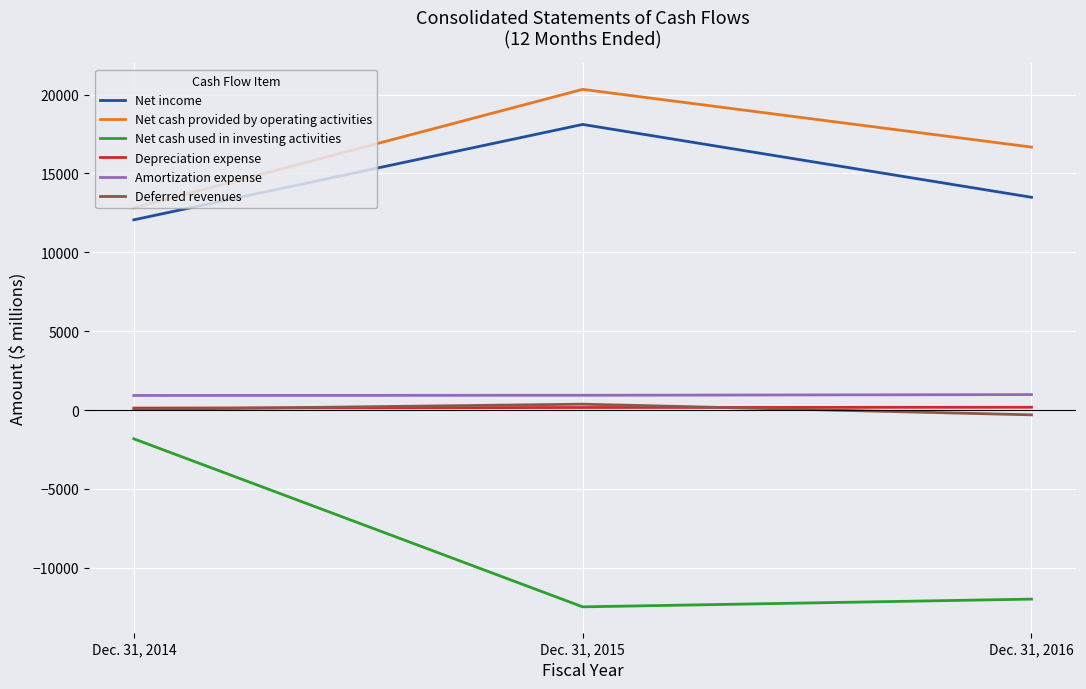

What is the greatest value displayed?

20329